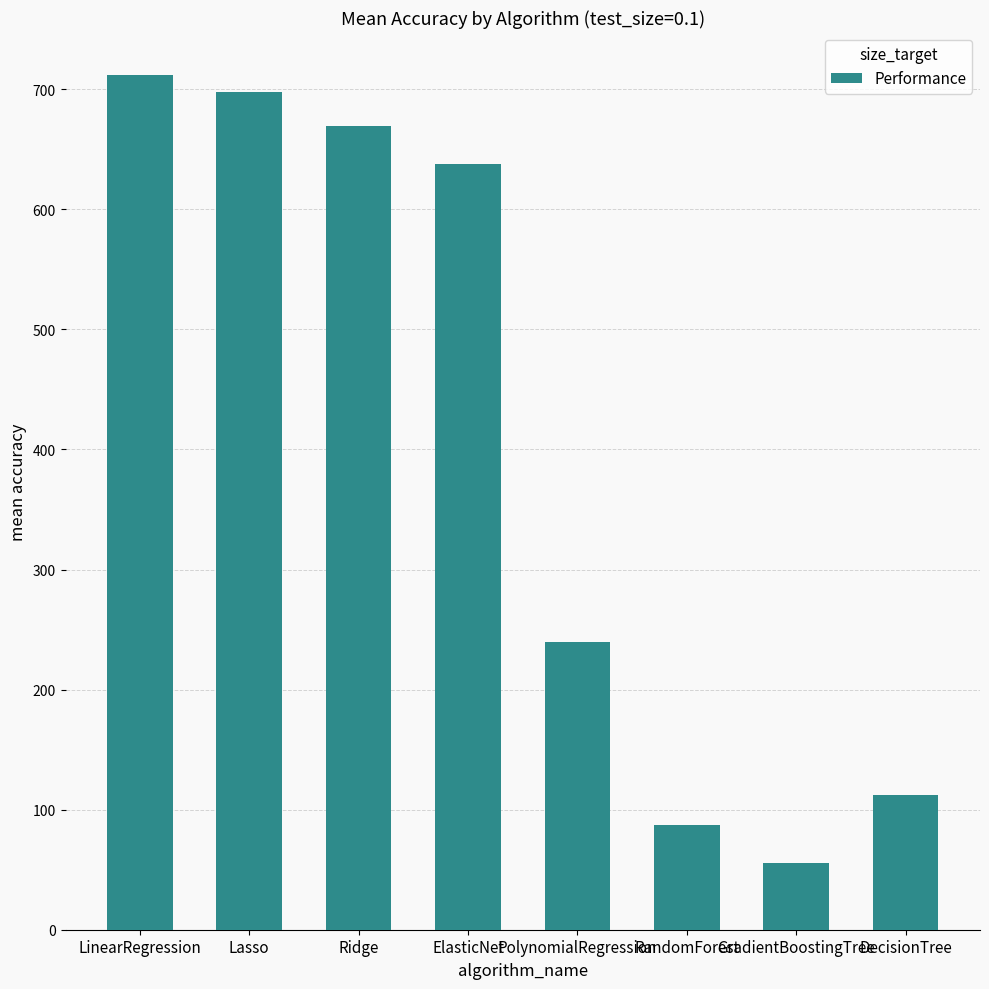

Are the bars grouped side by side (vs. stacked)?

No